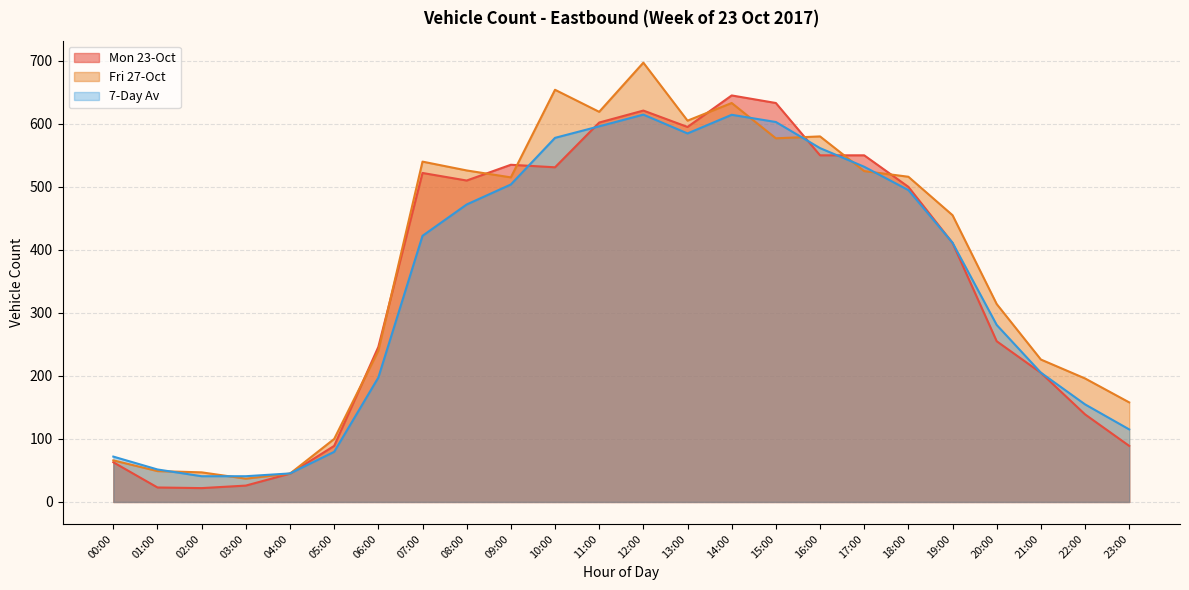

At 10:00, list the series in order from largest to smallest.

Fri 27-Oct, 7-Day Av, Mon 23-Oct